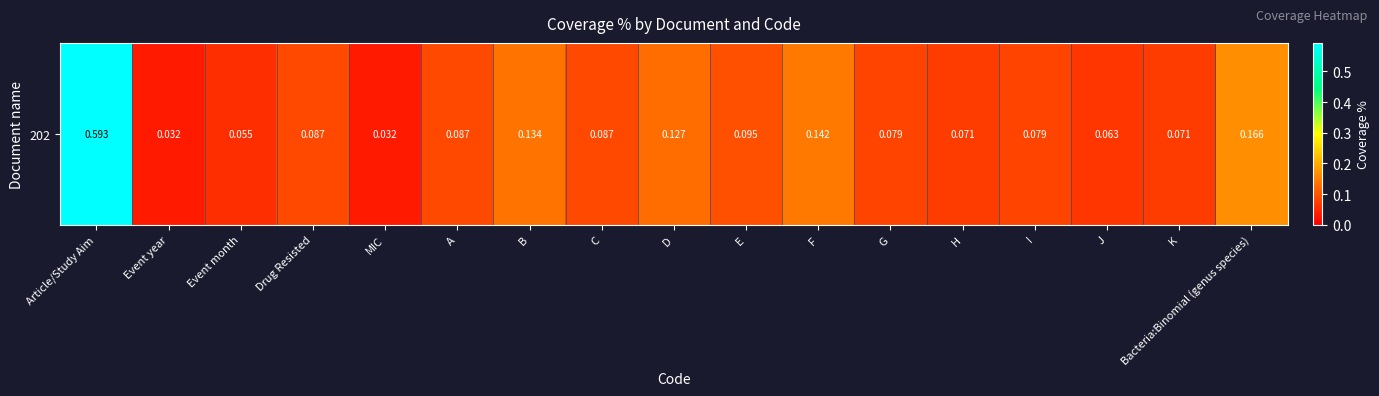

Count the number of data series in this chart.

1